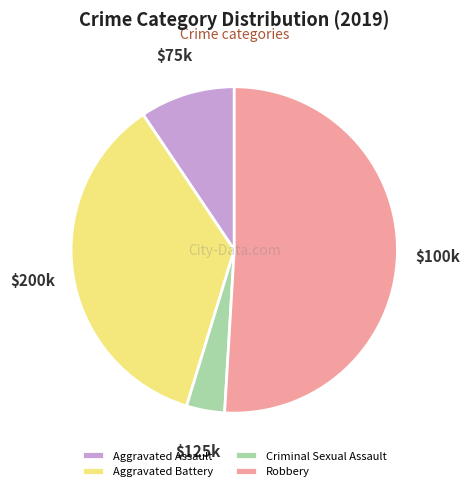

What is the ratio of the value at Criminal Sexual Assault to the value at Aggravated Assault?

0.4